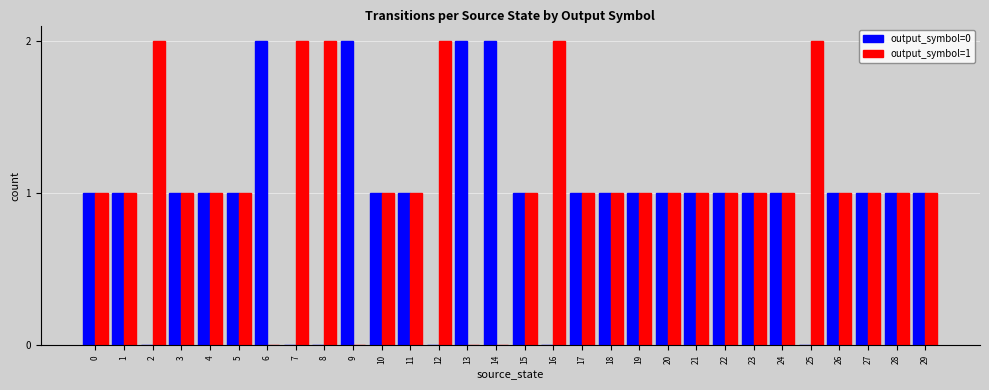

What is the difference between the output_symbol=0 values at 24 and 25?

1